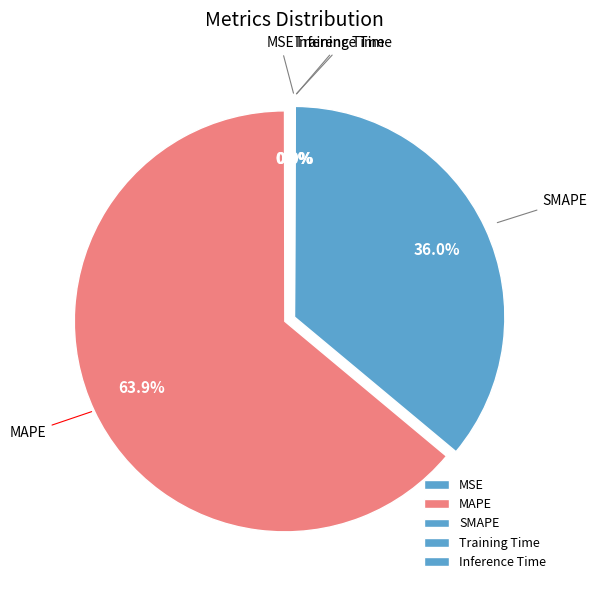

True or false: MAPE accounts for 54% of the total.

False